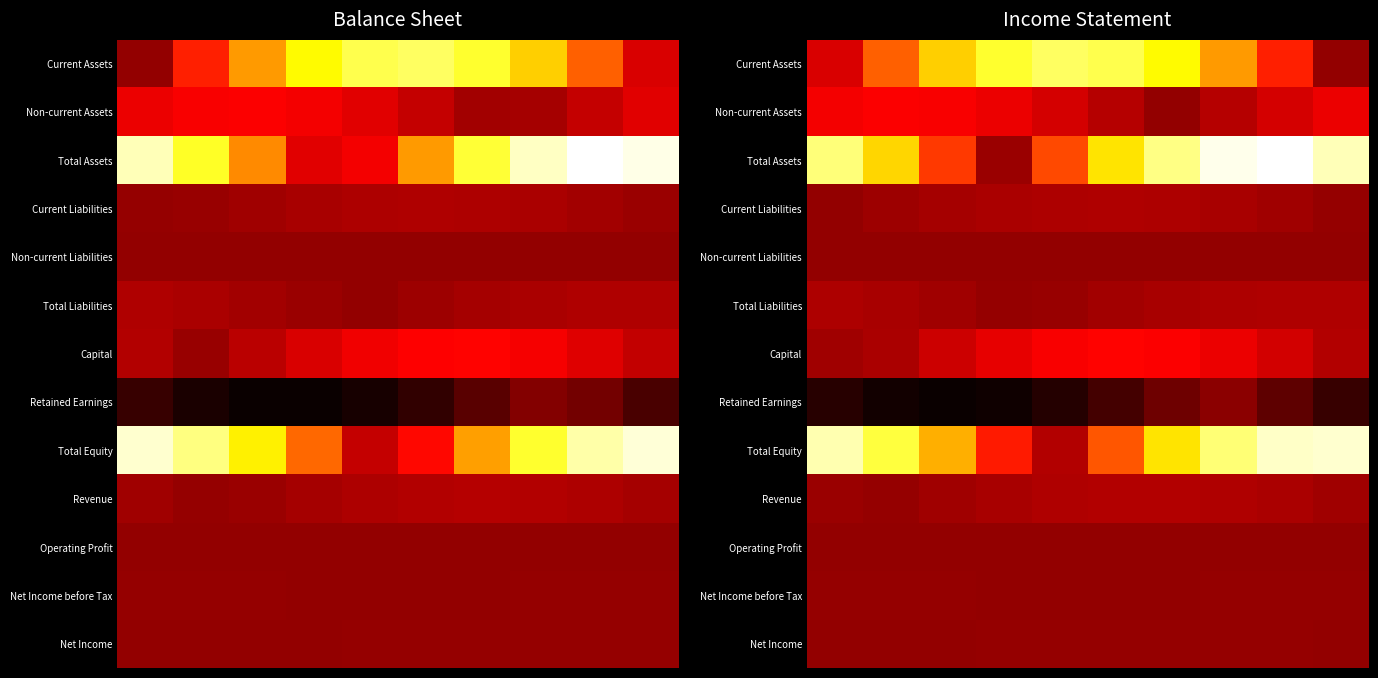

Which series has the largest total across all categories?

Total Assets